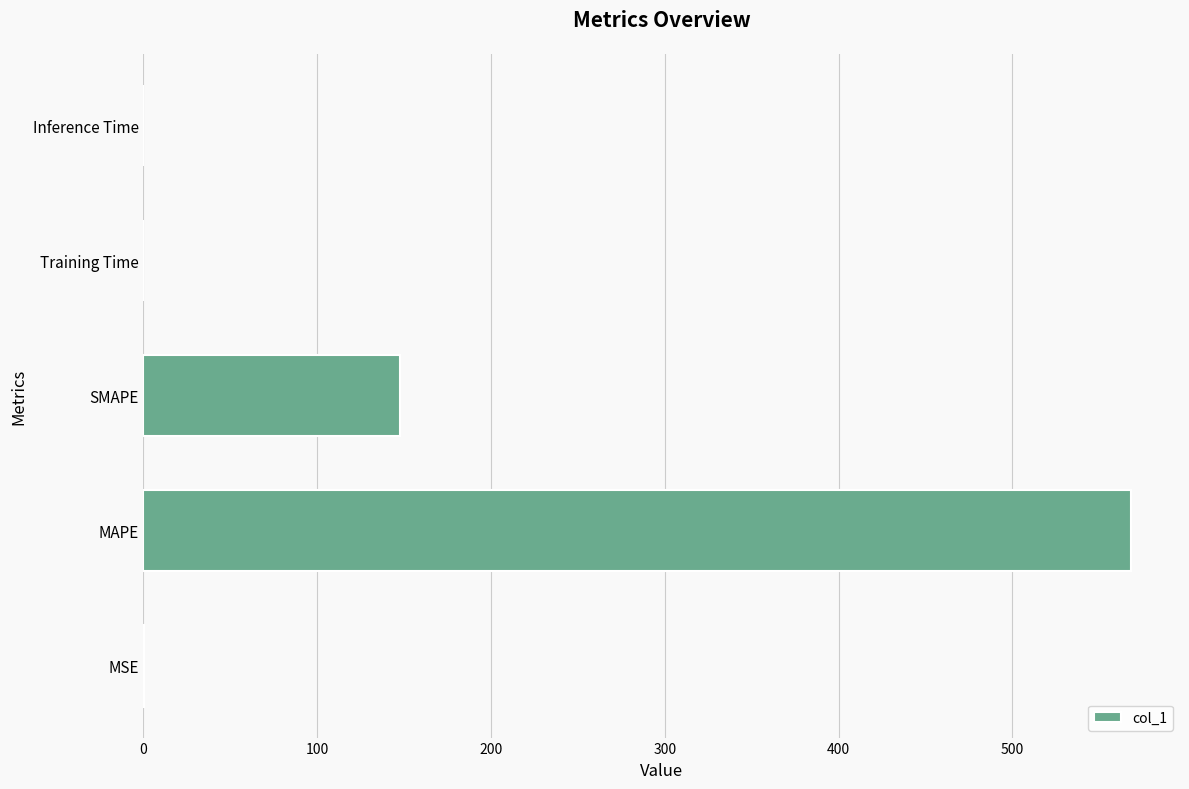

The chart shows a value of 0.0 at Training Time. True or false?

True